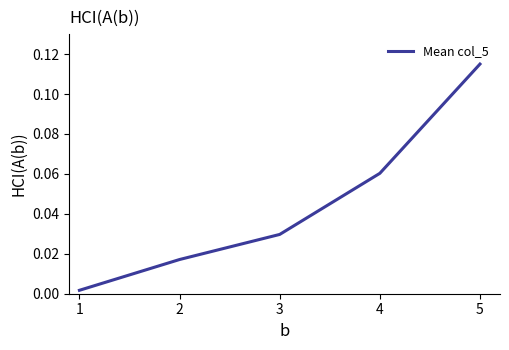

Which has a higher value, 2 or 4?

4